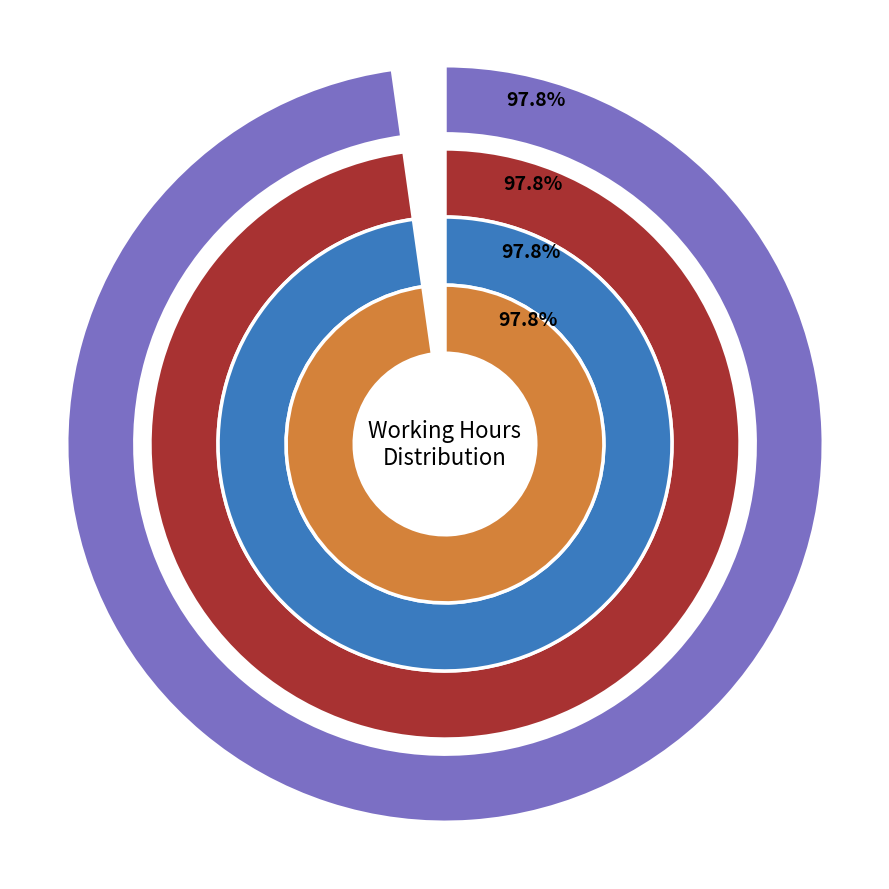

Does any single category account for the majority?

Yes